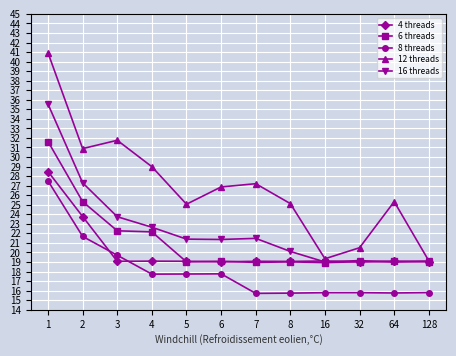

Is it true that 6 threads equals 22.2 at 4?

True